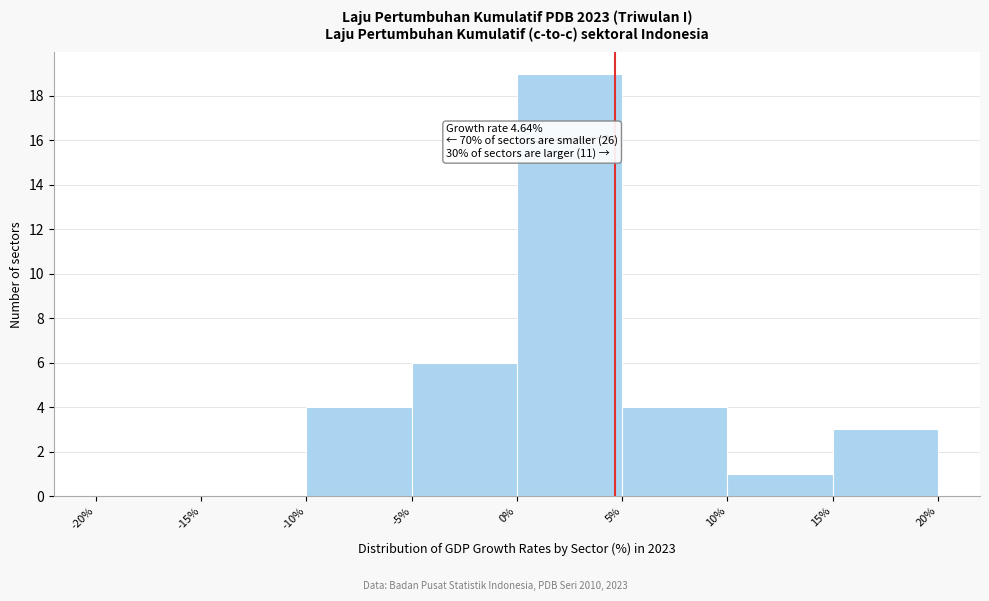

Over which range of the x-axis is the bar tallest?

0% to 5%